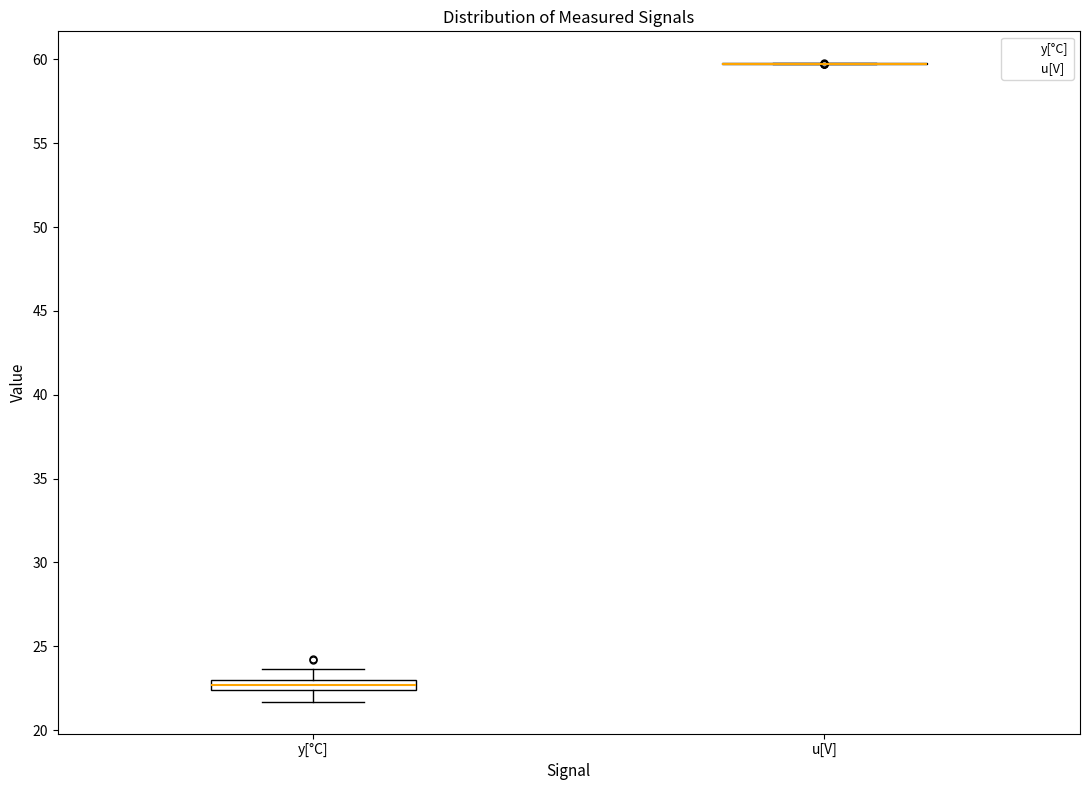

Comparing the boxes themselves (not the whiskers), which one is the tallest?

y[°C]